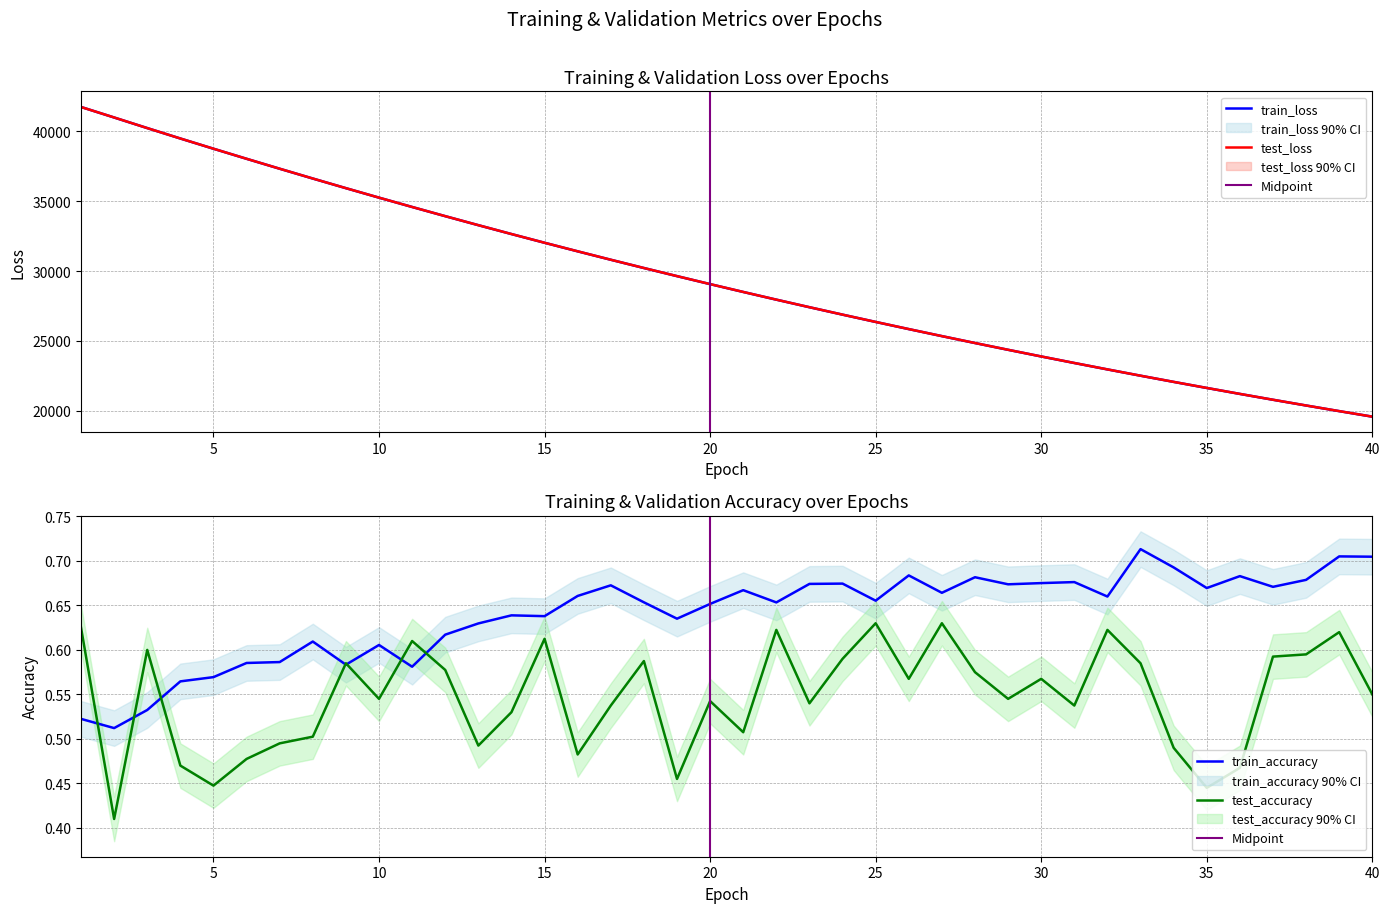

In train_accuracy, how many points are higher than both neighbors (excluding endpoints)?

12